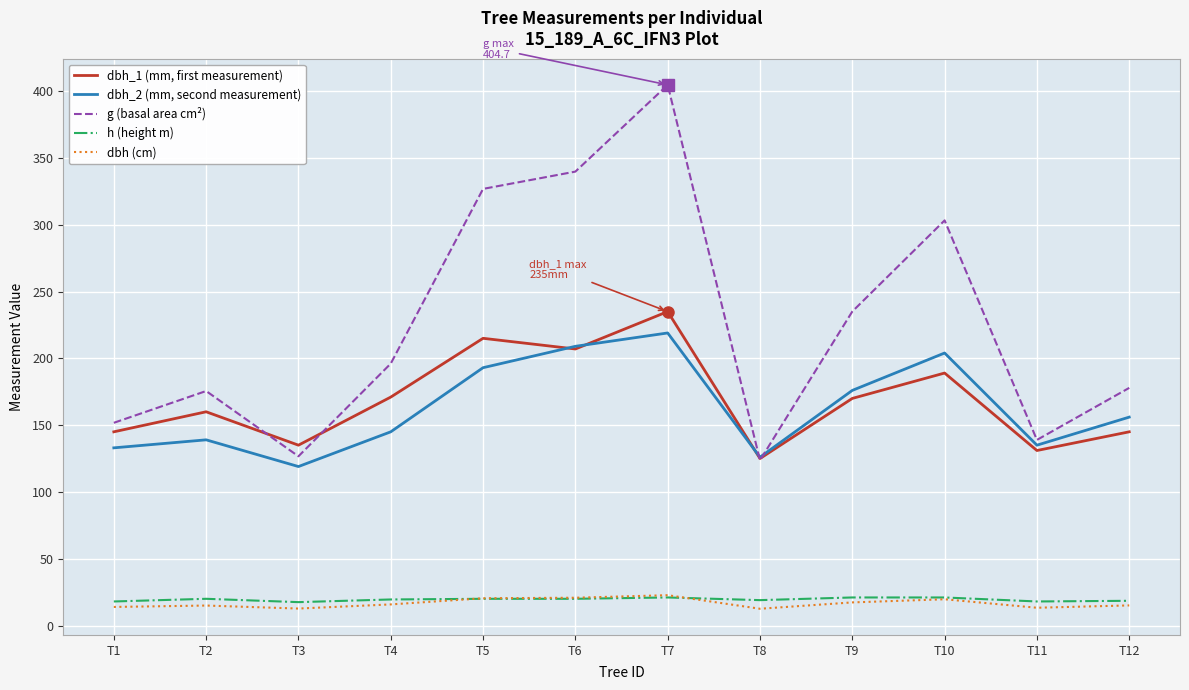

What is the sum of all g (basal area cm²) values?

2700.2